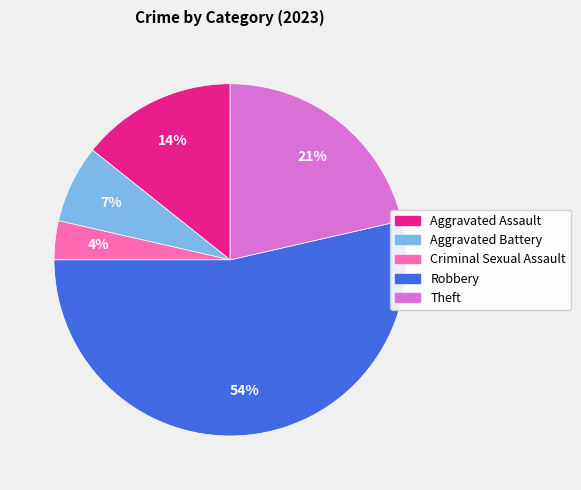

True or false: Robbery accounts for 54% of the total.

True